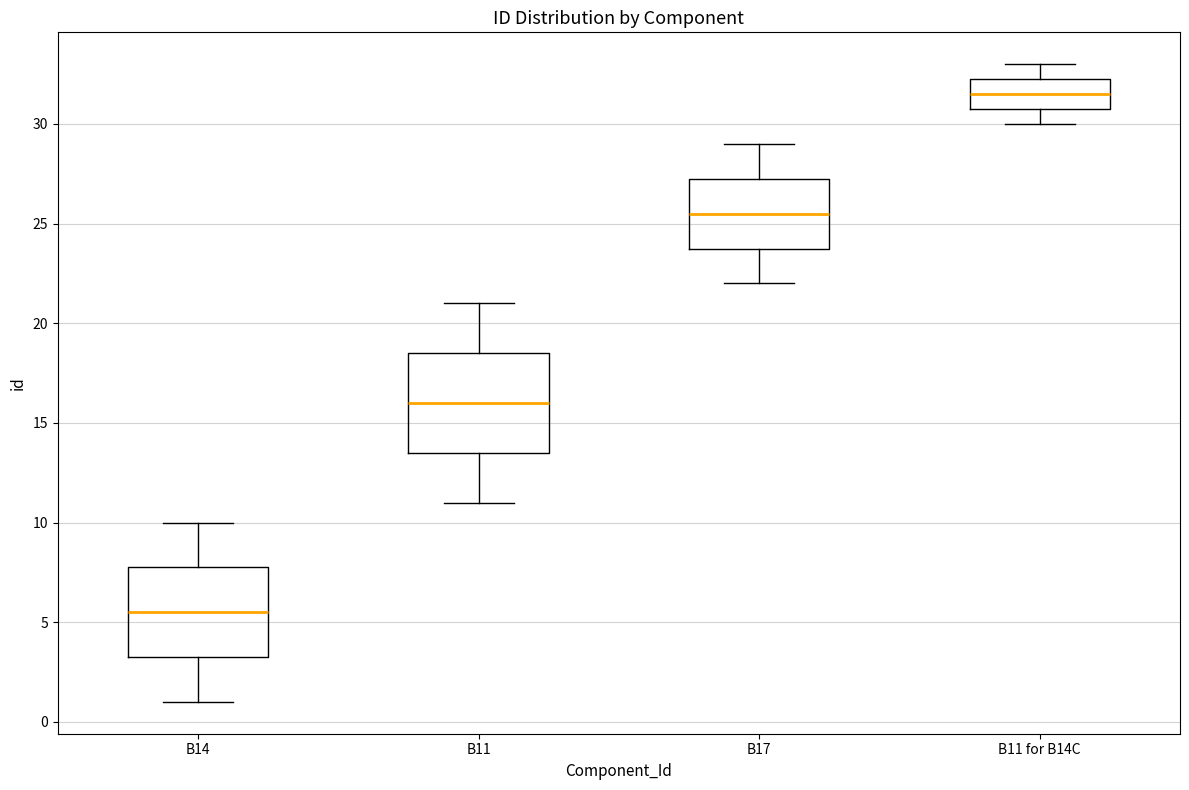

Which box's median line is the lowest?

B14